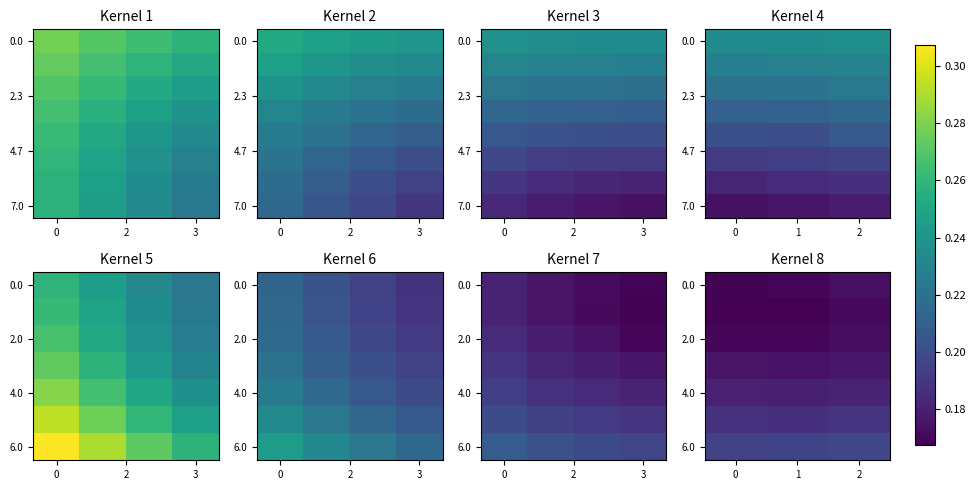

What is the approximate value of 6.0 at 0?

0.2